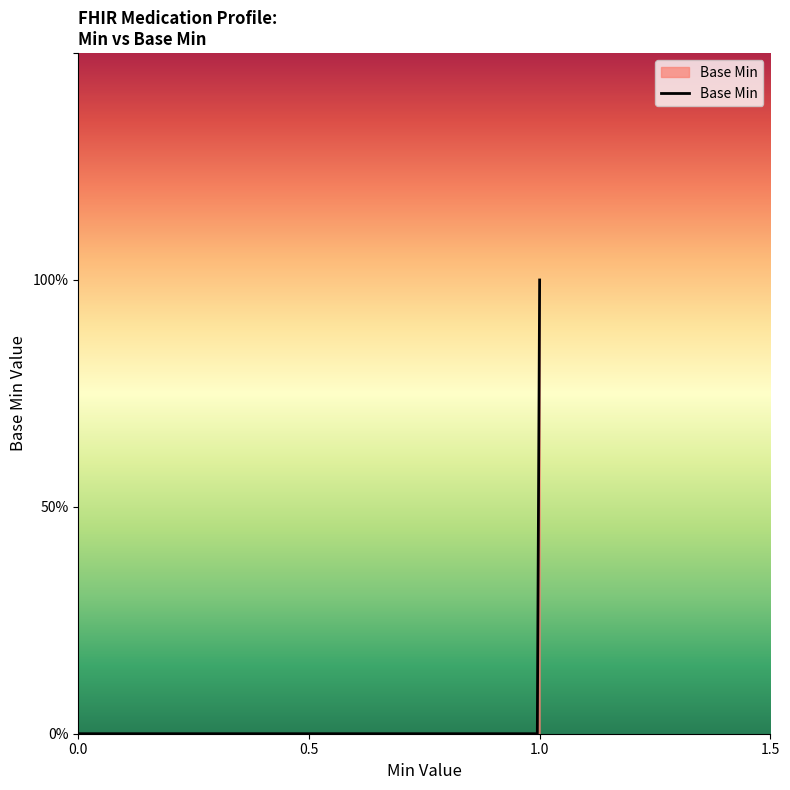

Does the chart display data point markers on the line(s)?

No